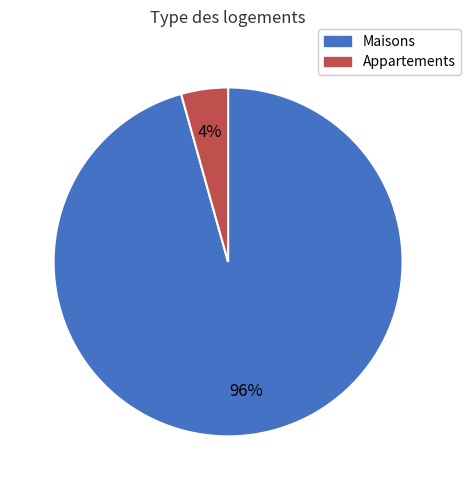

Is there any slice that represents more than half of the pie?

Yes